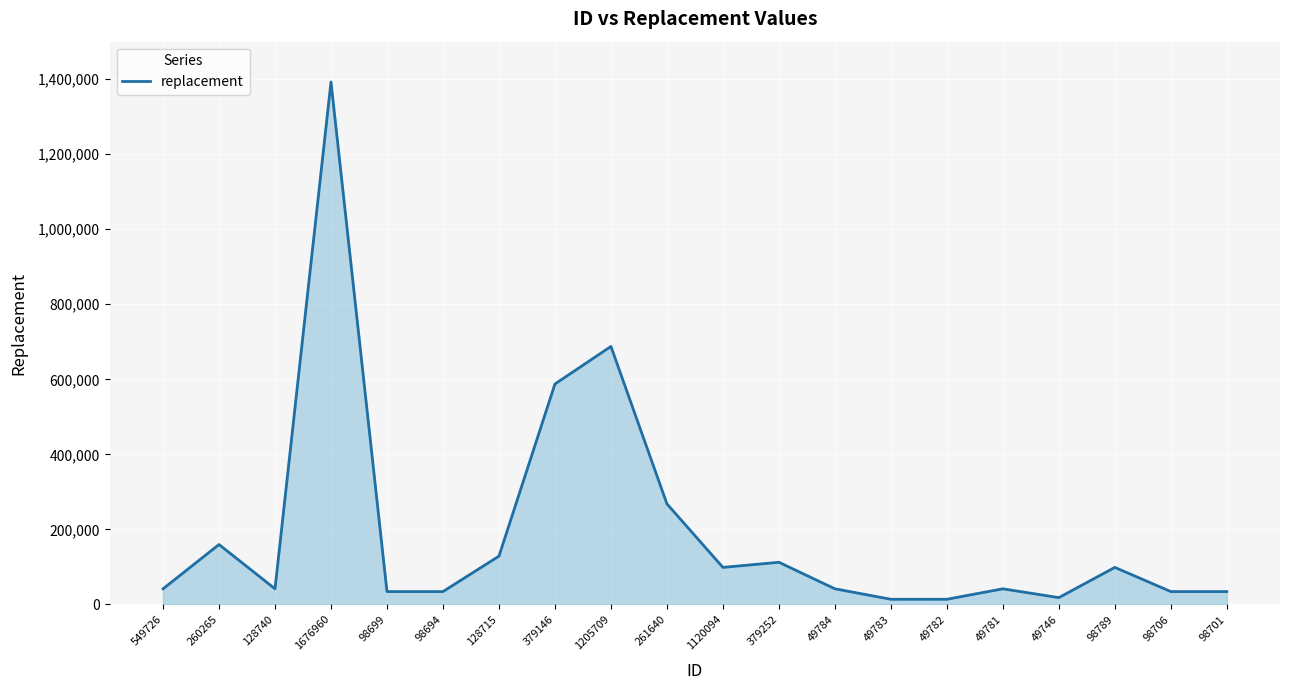

Does the chart display data point markers on the line(s)?

No